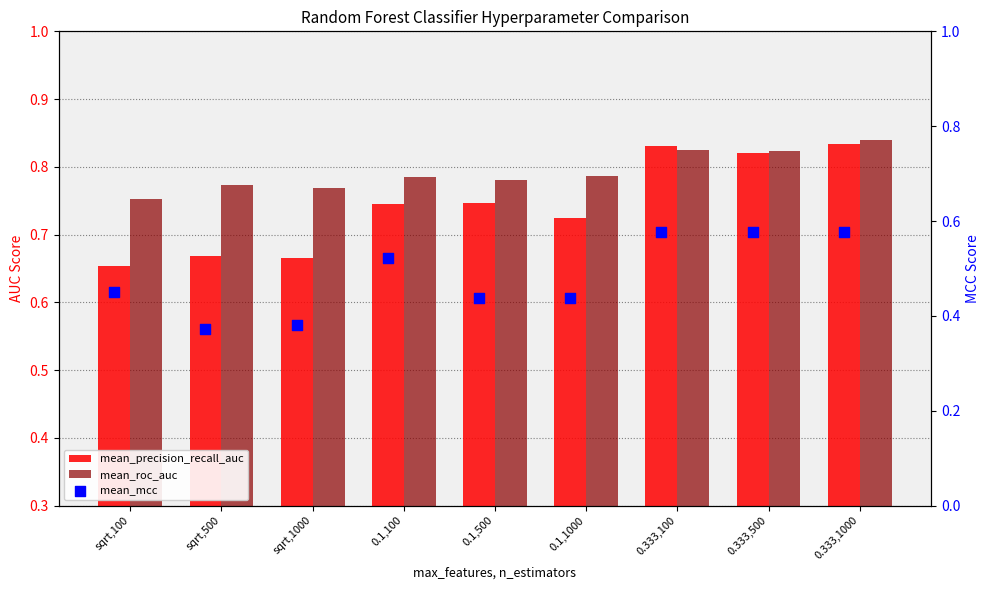

What are all the series names shown in the legend?

mean_precision_recall_auc, mean_roc_auc, mean_mcc